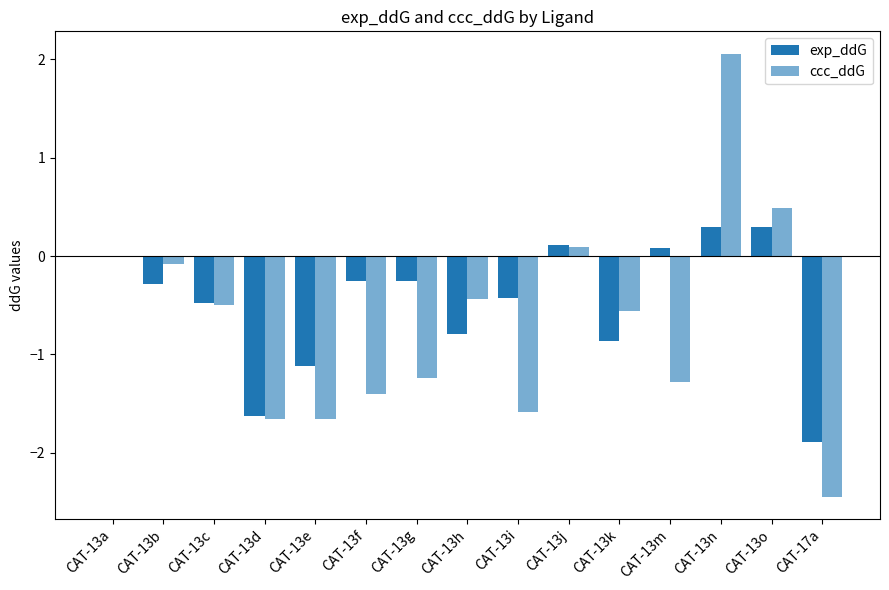

What is the difference between the highest and lowest values at CAT-13h?

0.4